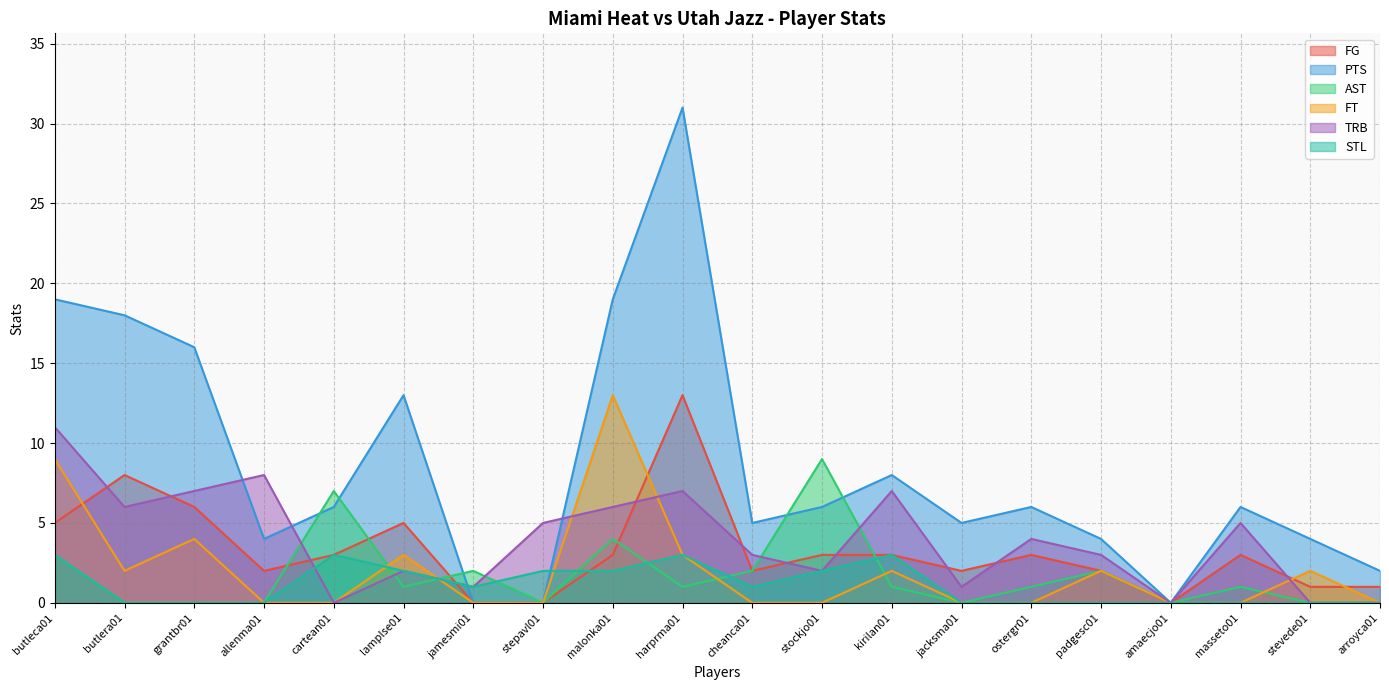

Does the chart have visible grid lines?

Yes